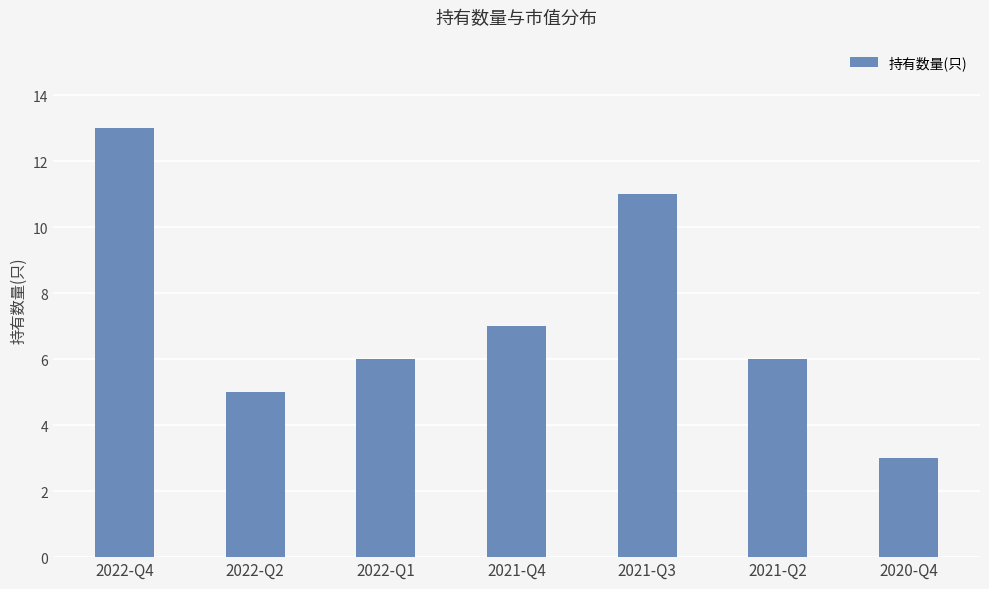

What is the value of the 7th bar from the left?

3